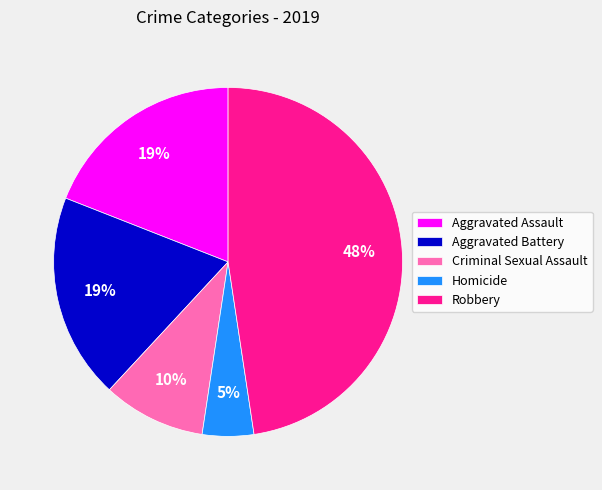

To the nearest percent, what percentage of the pie is Homicide?

5%